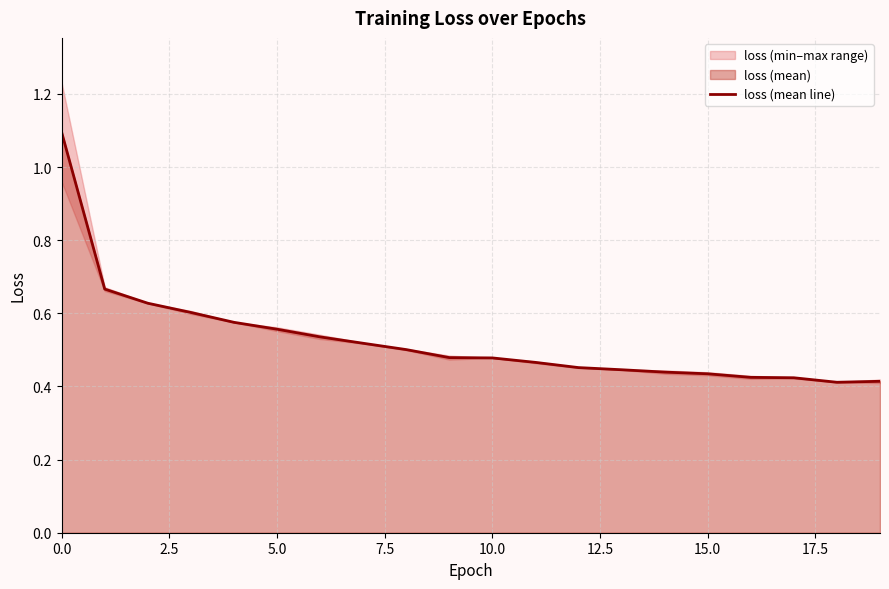

At which category does the chart reach its minimum across all series?

18